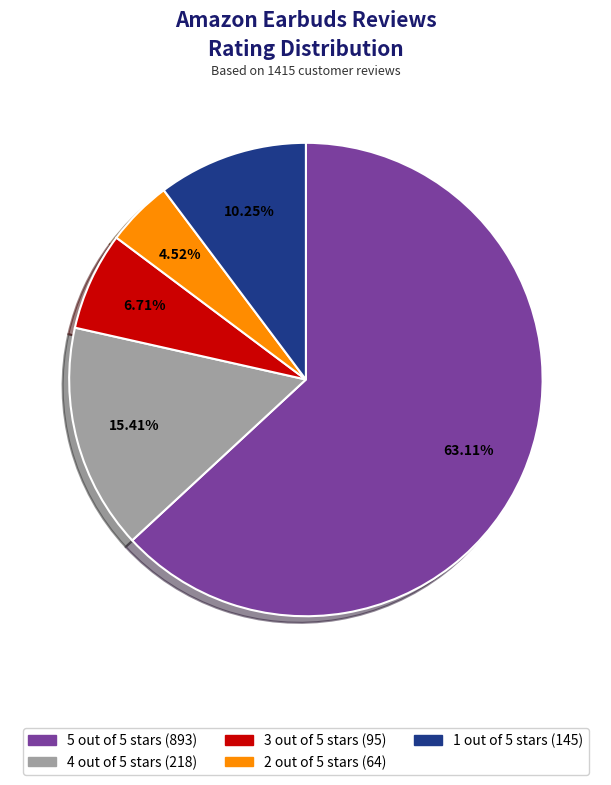

The 2 out of 5 stars slice represents 5% of the pie. True or false?

True